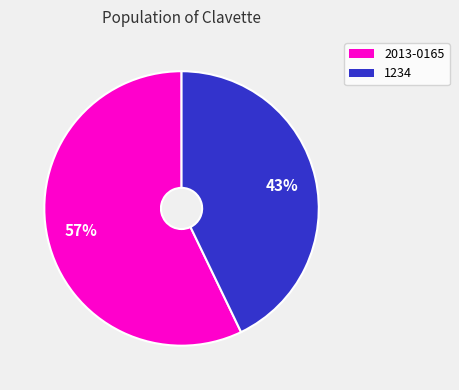

To the nearest percent, what percentage of the pie is 1234?

43%